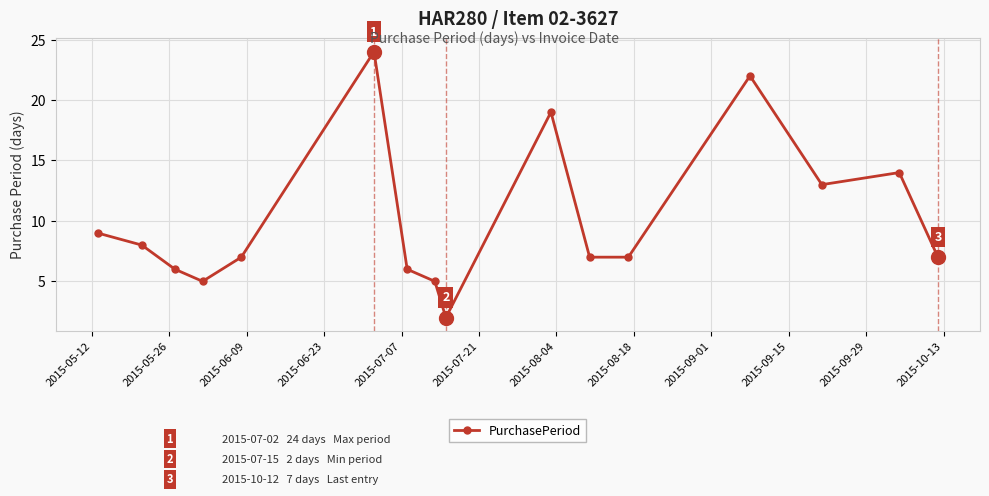

What is the sum of all values?

161